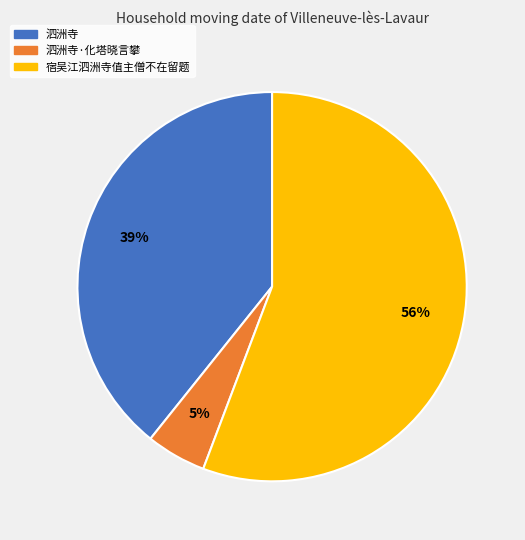

Does any single category account for the majority?

Yes